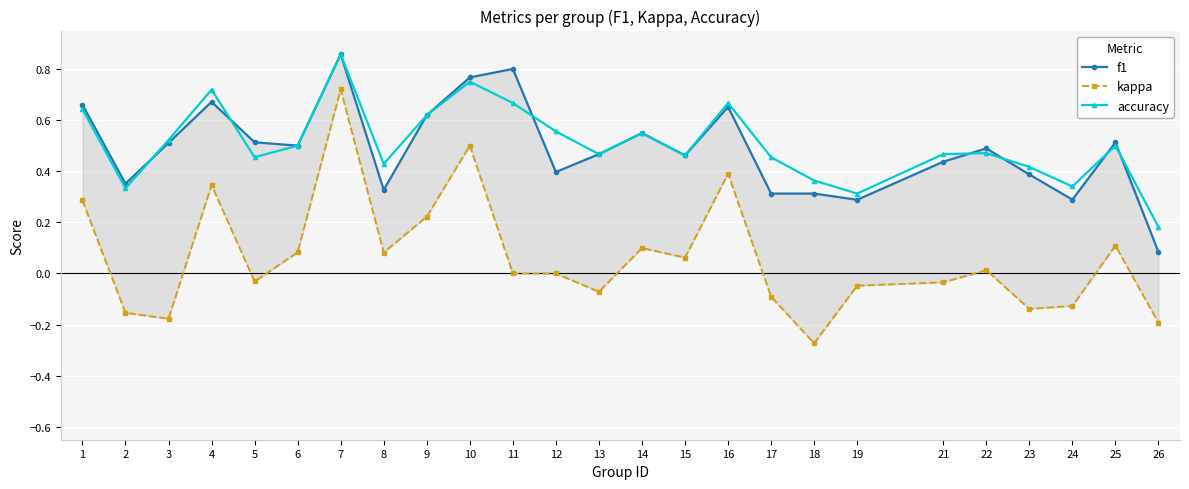

What are all the series names shown in the legend?

f1, kappa, accuracy